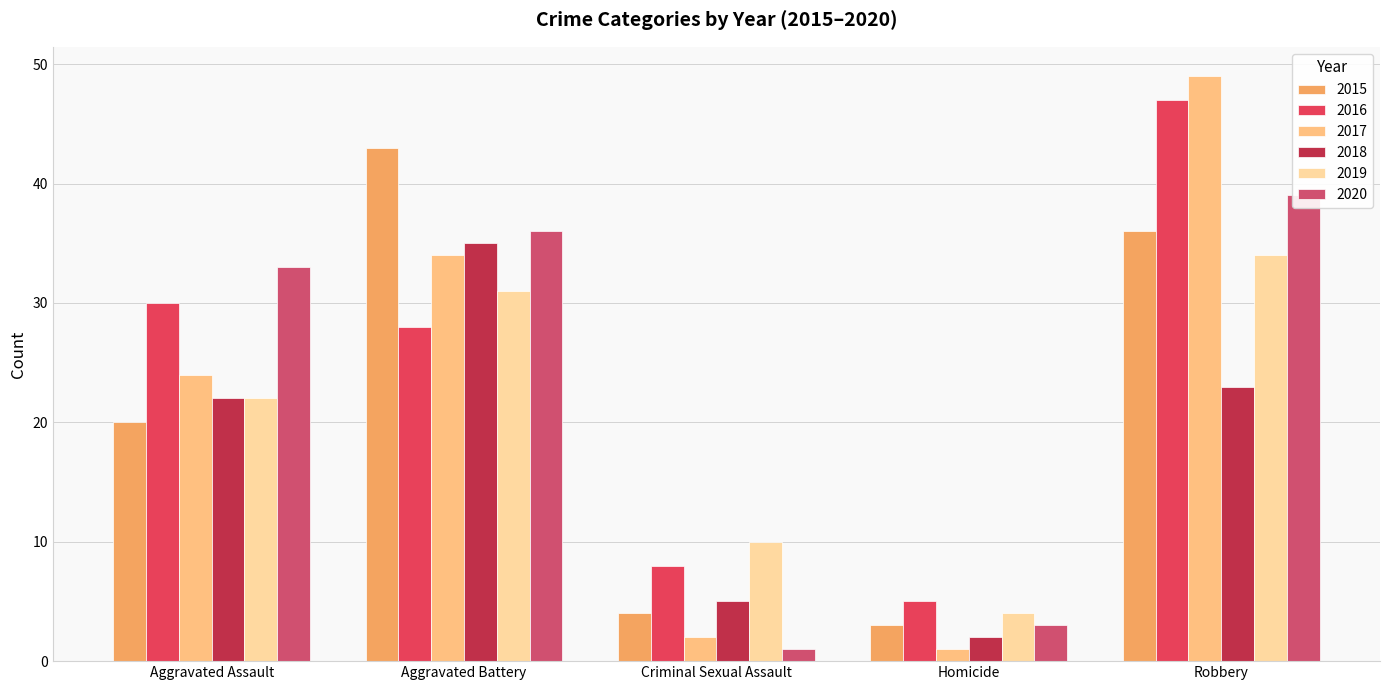

Reading left to right, list all the values displayed in this chart.

2015: 20	43	4	3	36
2016: 30	28	8	5	47
2017: 24	34	2	1	49
2018: 22	35	5	2	23
2019: 22	31	10	4	34
2020: 33	36	1	3	39